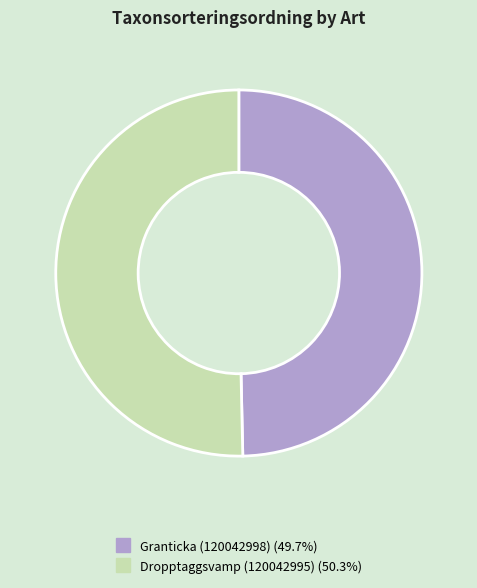

Which slice is the largest?

Dropptaggsvamp (120042995)